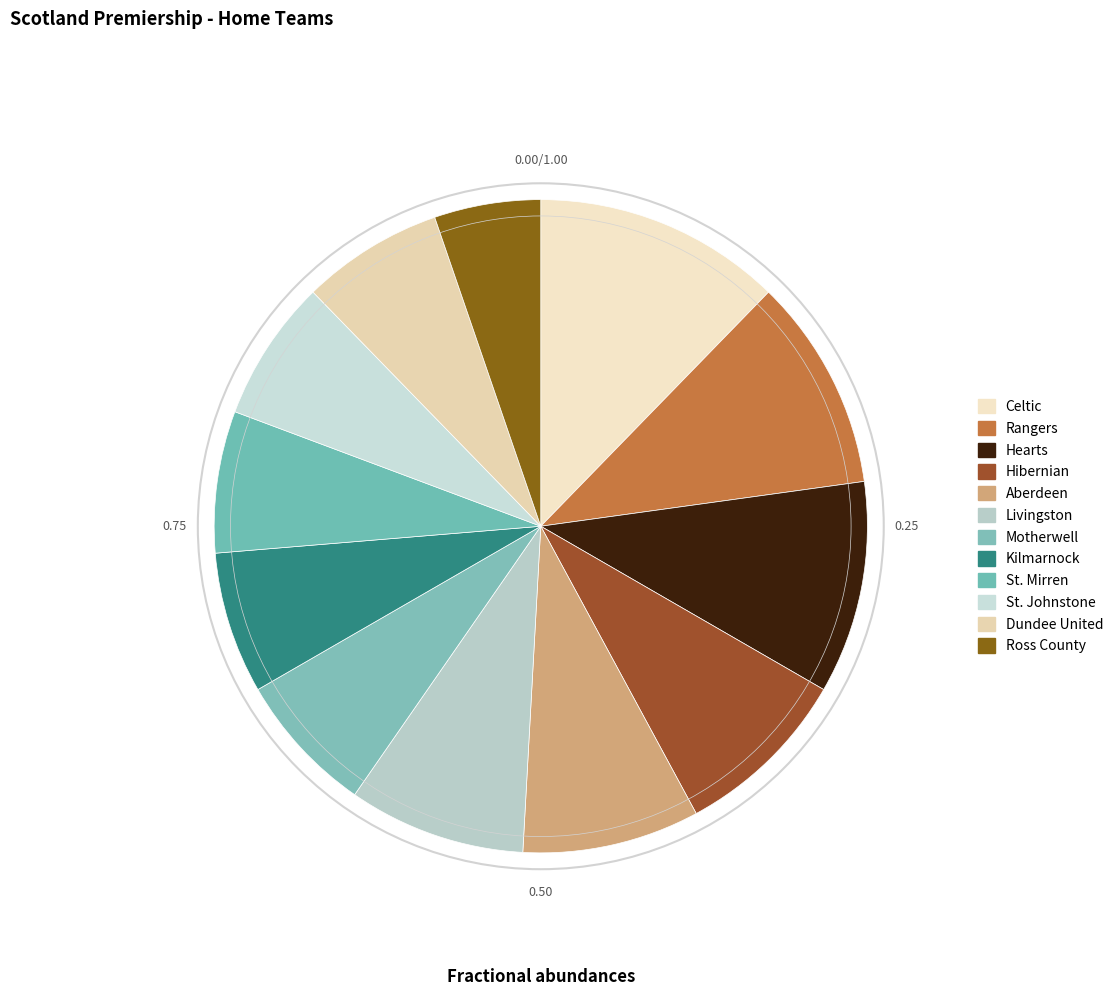

To the nearest percent, what portion does Hibernian represent?

9%